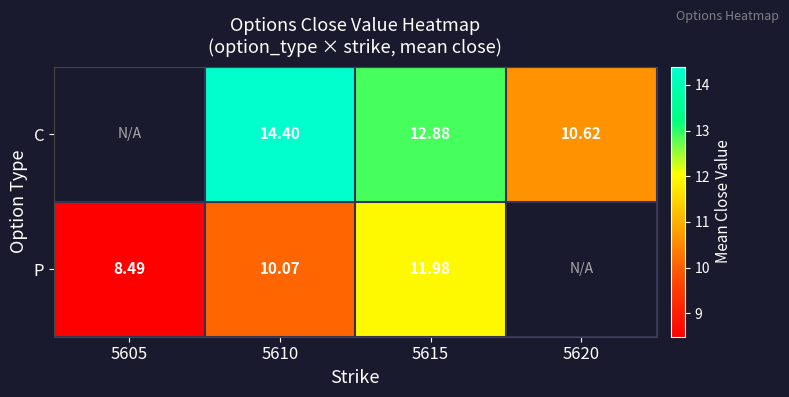

What is the difference between the P values at 5605 and 5610?

1.6